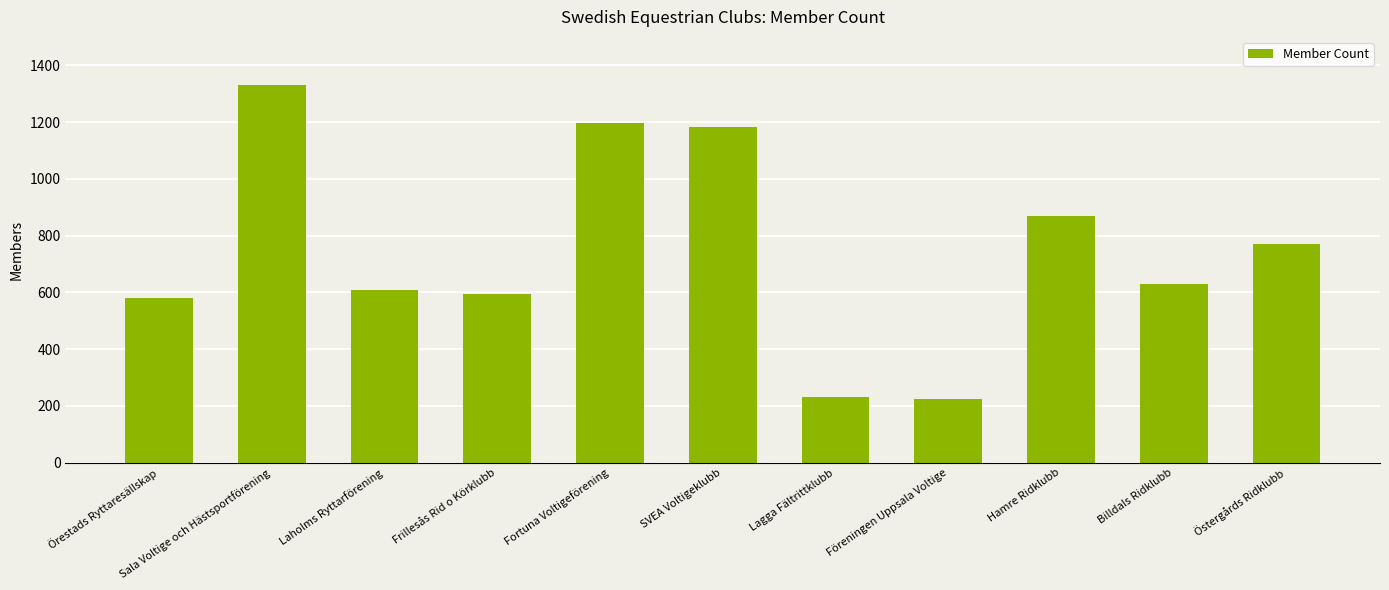

What is the value of the 4th bar from the left?

594